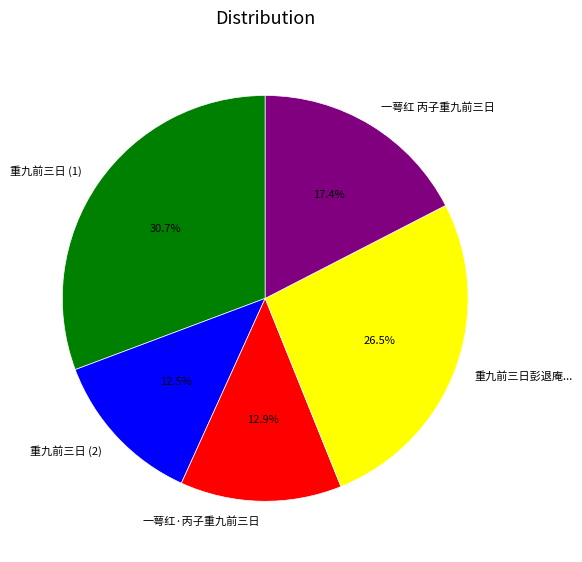

Does 重九前三日 (2) account for over 50% of the chart?

No